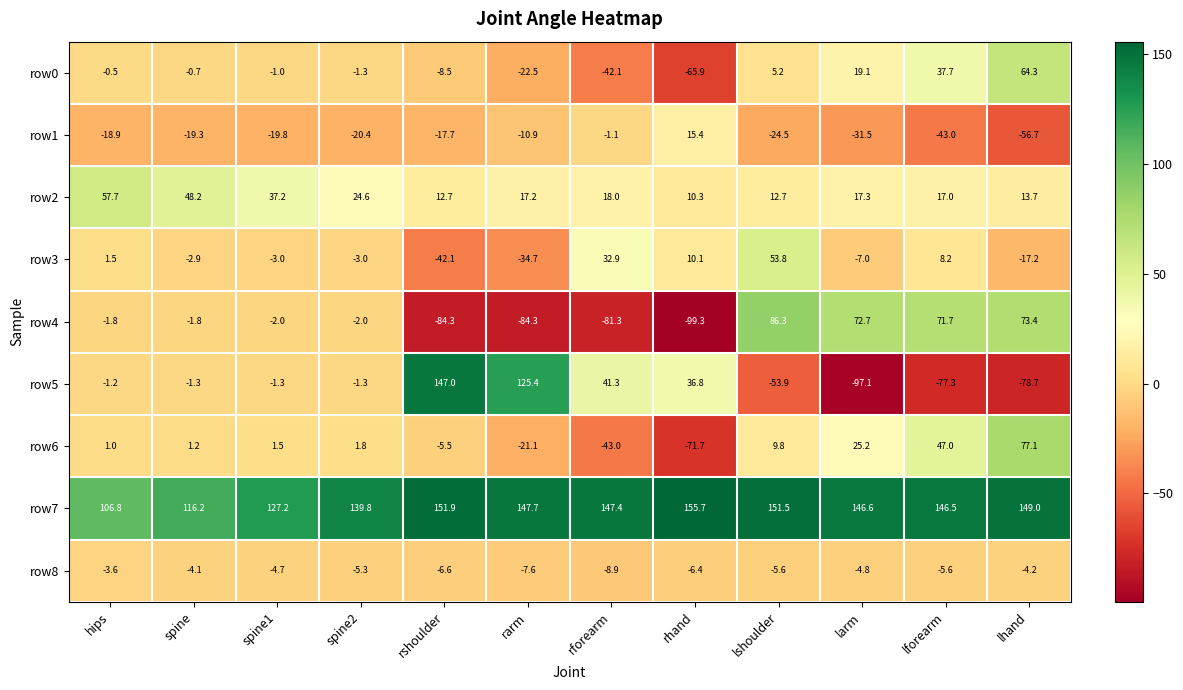

What is the spread (max minus min) of values at lshoulder?

205.4